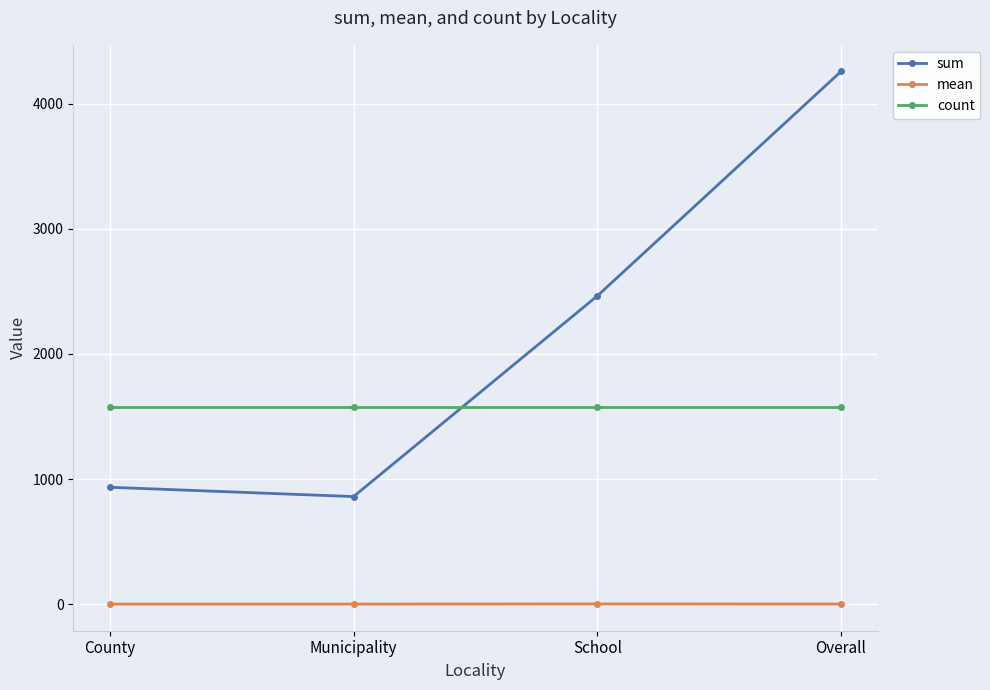

Which series has the largest total across all categories?

sum